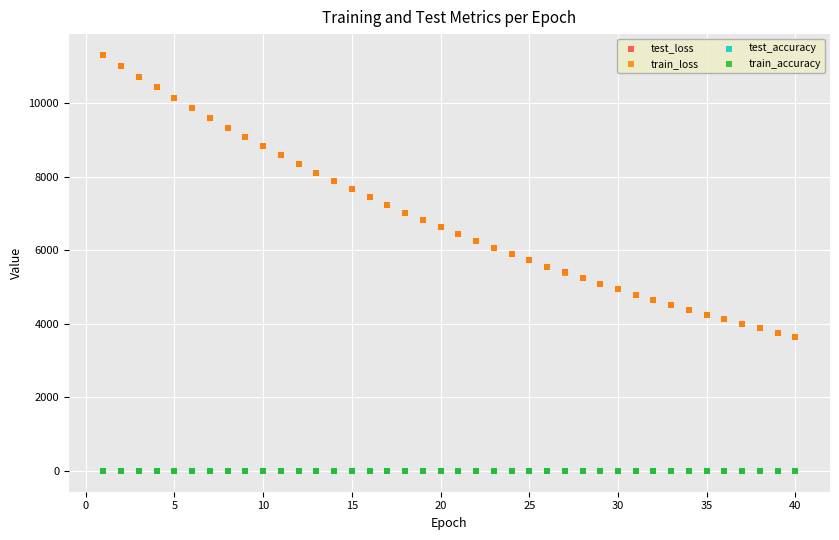

Which series has the largest Y range (max minus min)?

test_loss